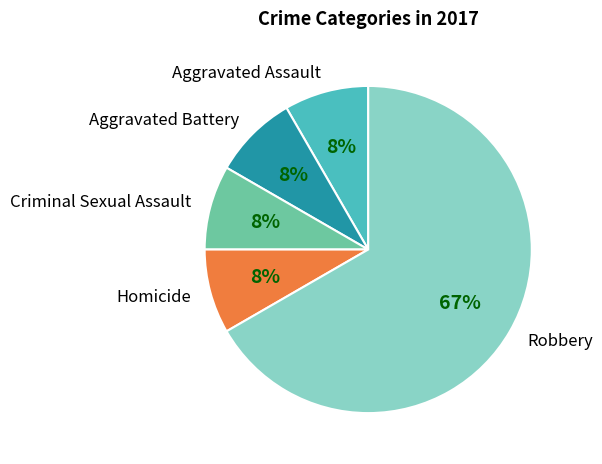

To the nearest percent, what portion does Homicide represent?

8%